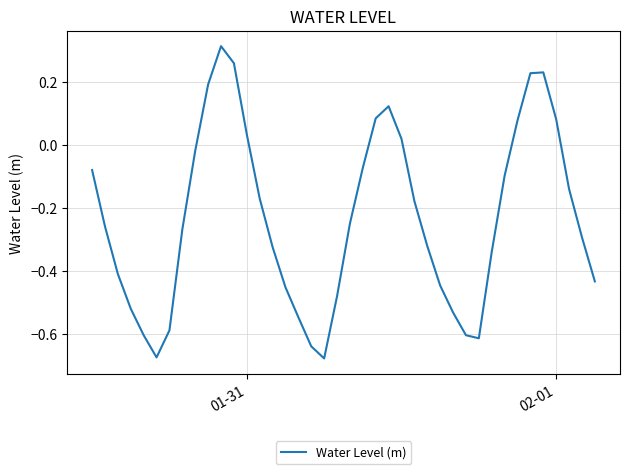

What is the difference between the maximum and minimum values?

1.0